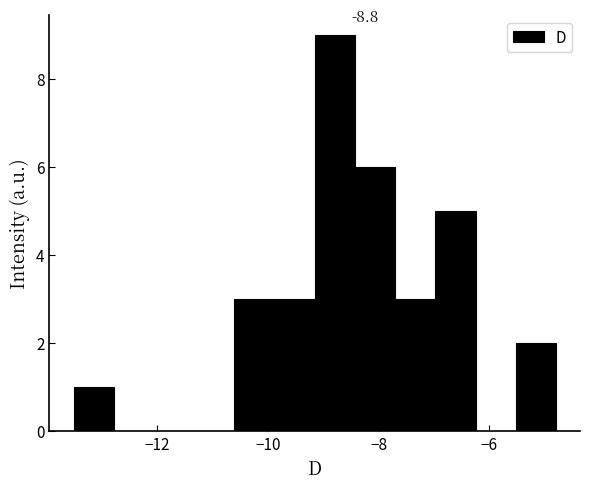

Around what value on the x-axis is the tallest bar? Give the approximate position of its centre, as read against the axis.

-8.8